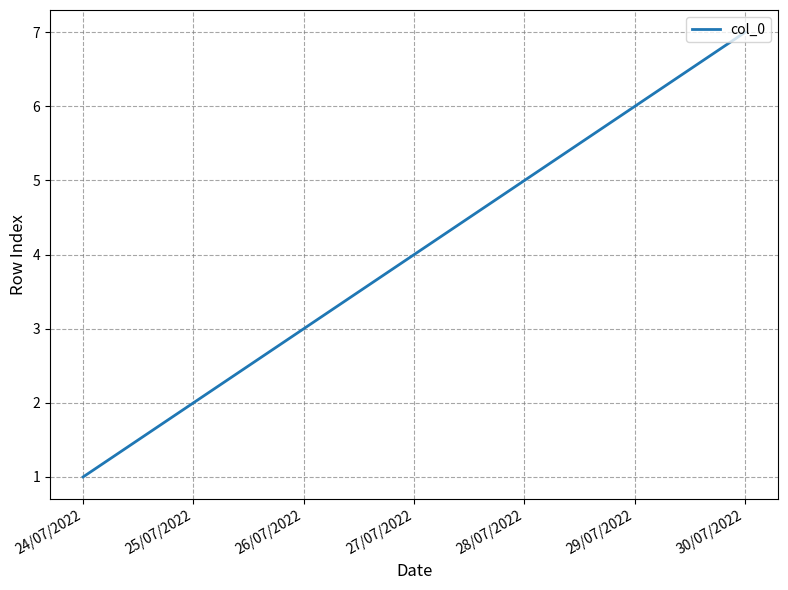

How many lines are shown in the chart?

1